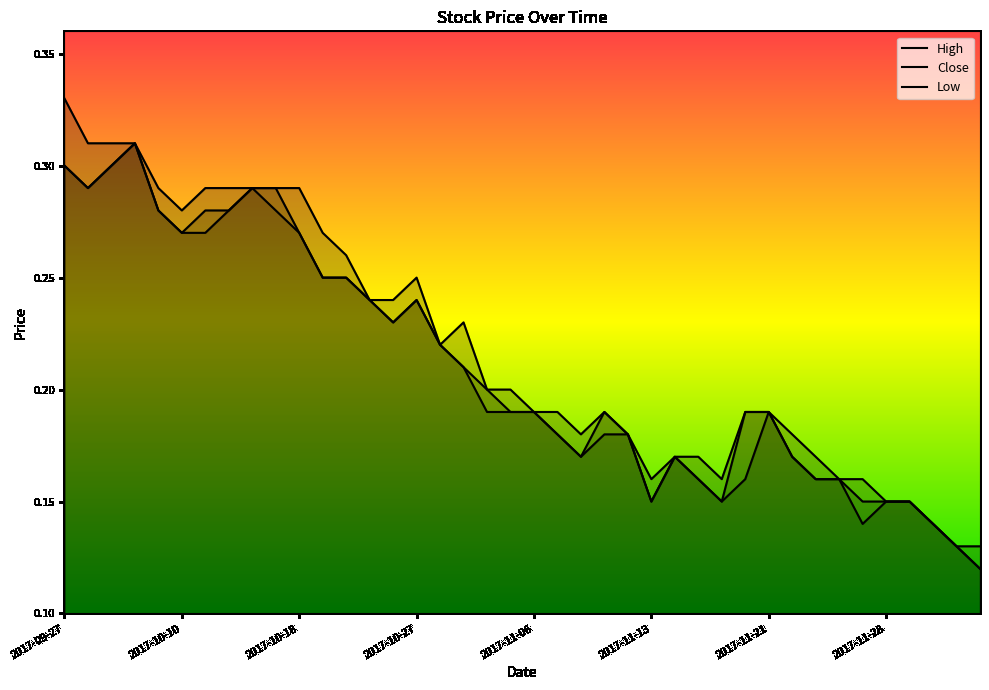

True or false: Low and High cross at least once.

False